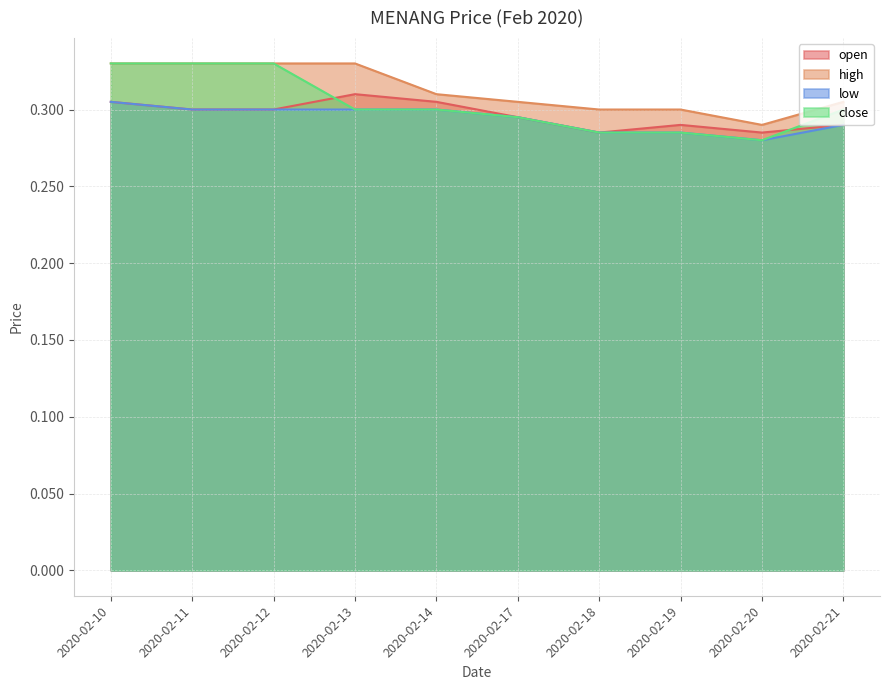

Between 2020-02-10 and 2020-02-19, which series saw the biggest shift?

close